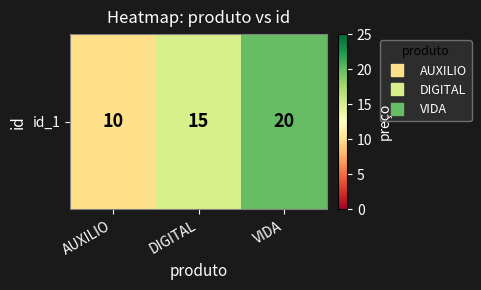

Reading left to right, list all the values displayed in this chart.

AUXILIO=10	DIGITAL=15	VIDA=20